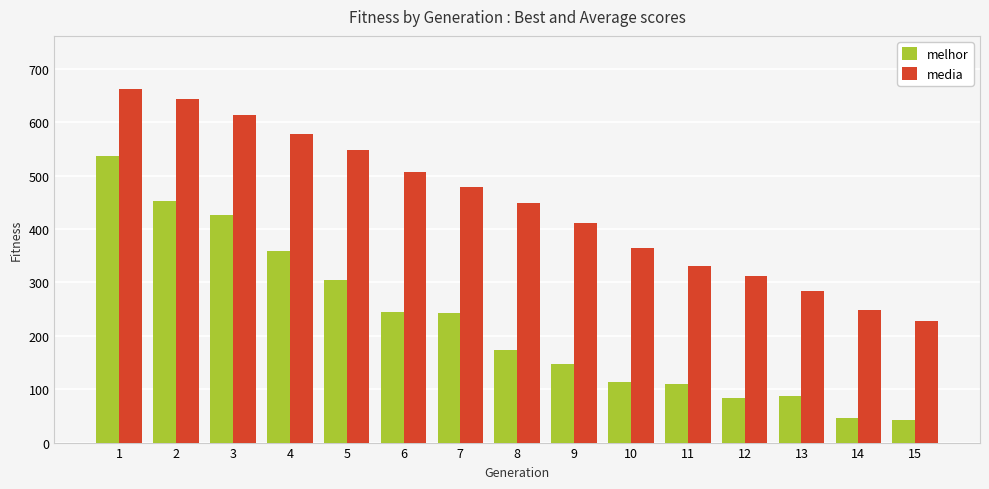

List the series in order of their peak value, highest first.

media, melhor